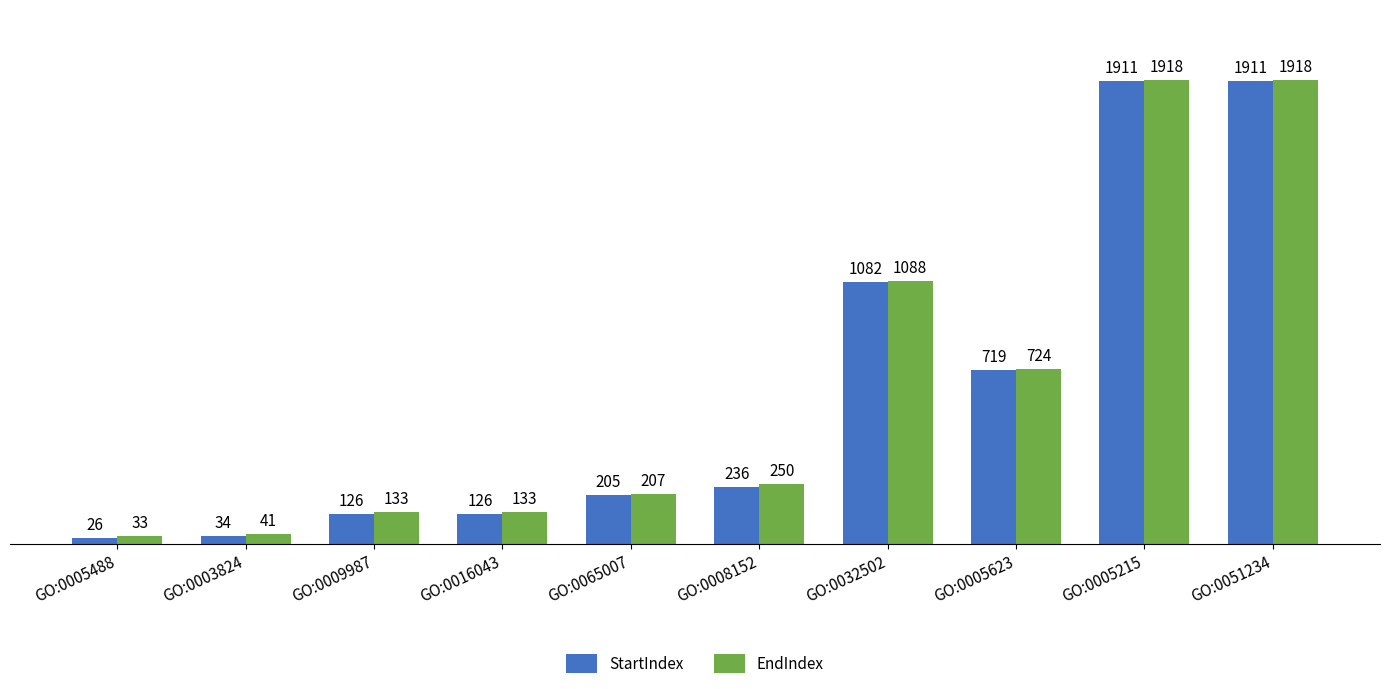

How many distinct data groups are displayed?

2